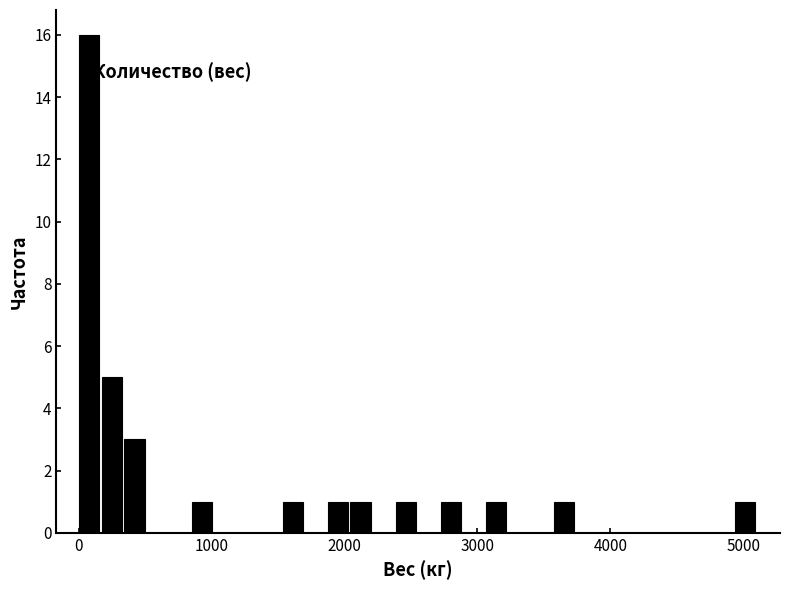

Around what value on the x-axis is the tallest bar? Give the approximate position of its centre, as read against the axis.

100